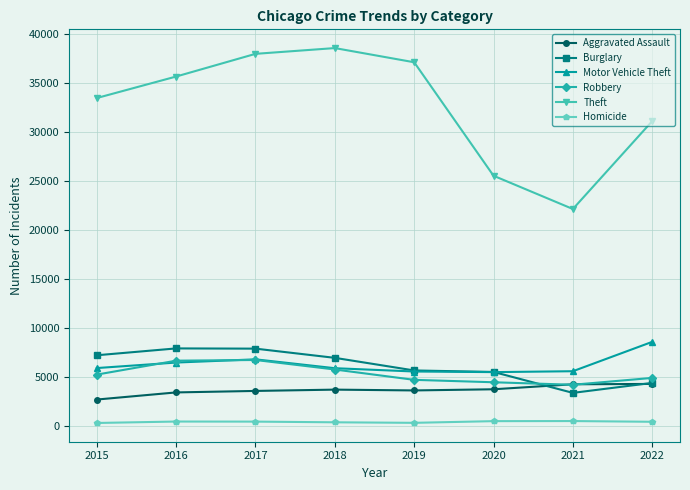

Count the number of data series in this chart.

6